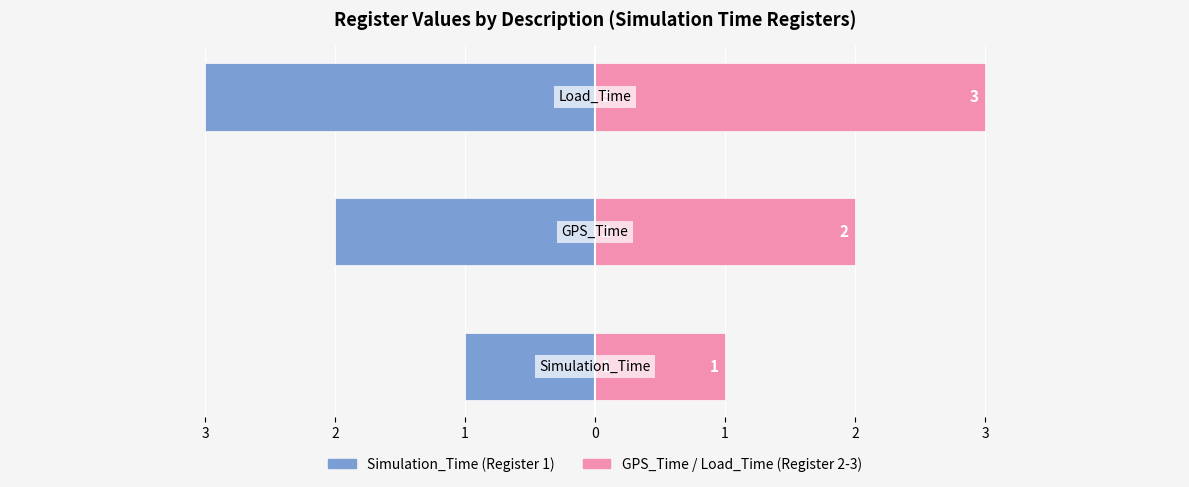

What is the difference between the Register (Left) values at 2 and 3?

1